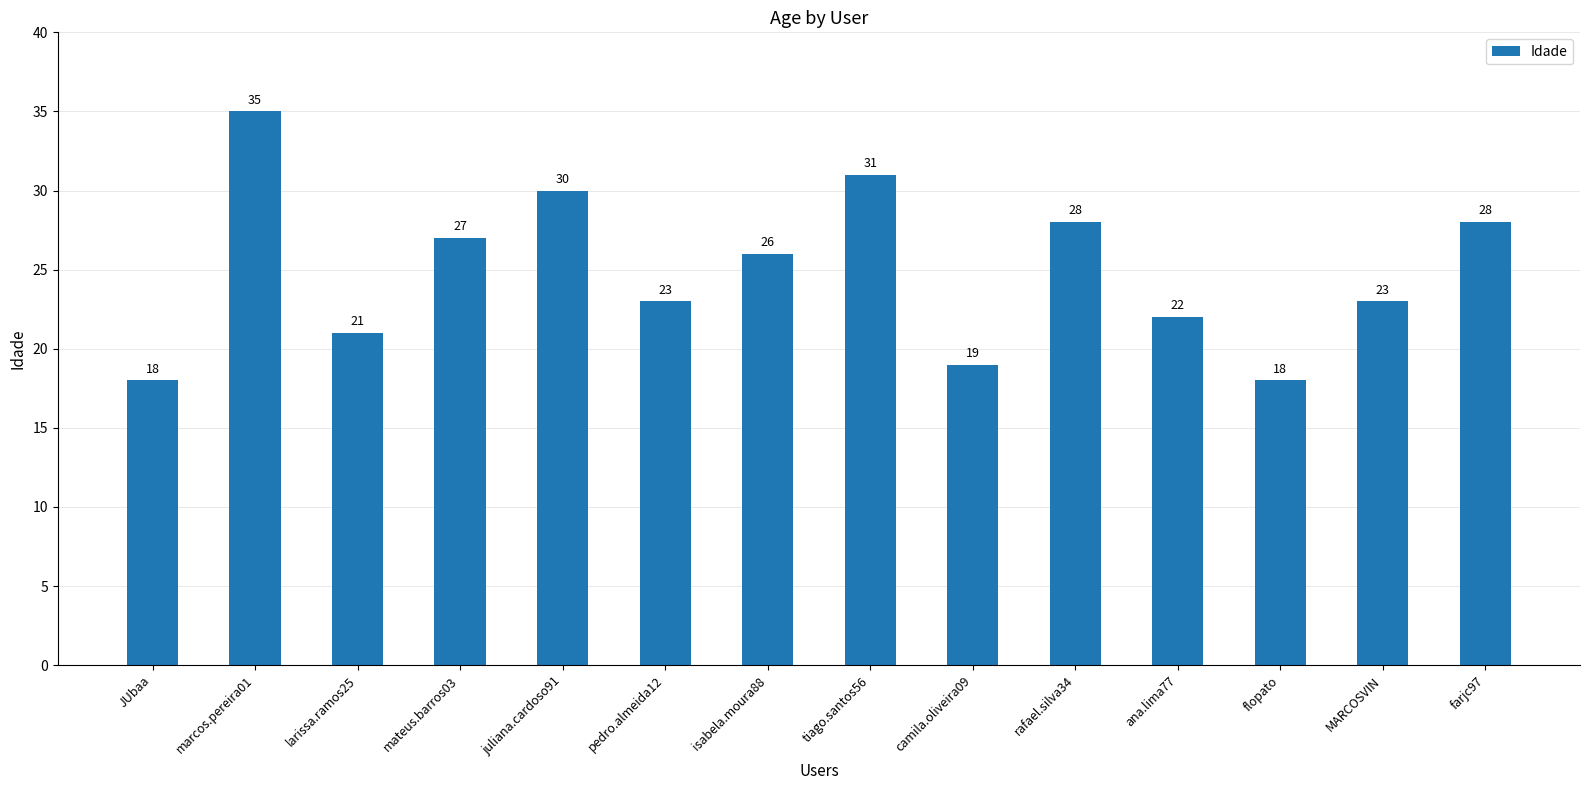

What is the change in value from isabela.moura88 to rafael.silva34?

+2